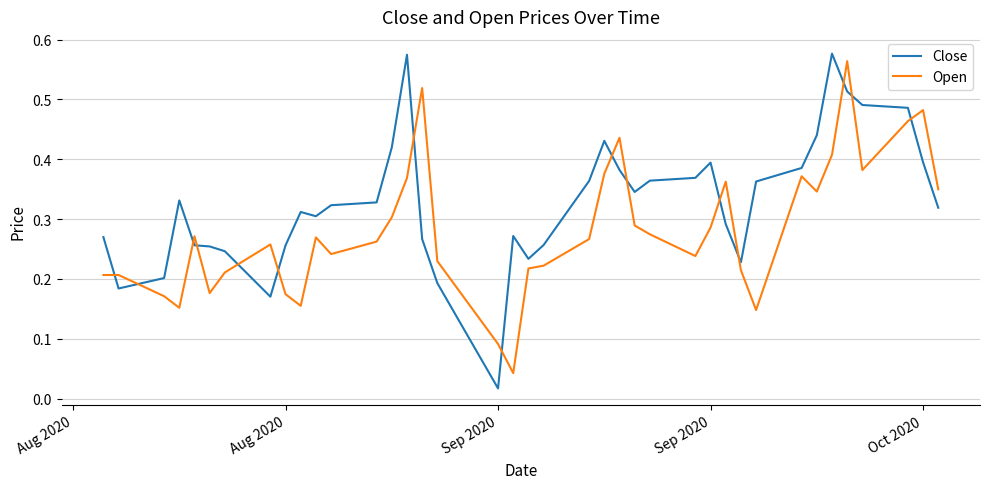

Which series has the largest total across all categories?

Close